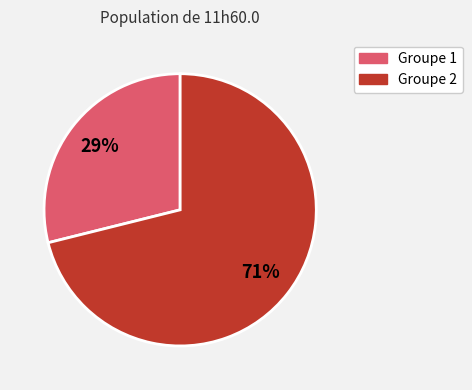

Is there a majority slice in this chart?

Yes